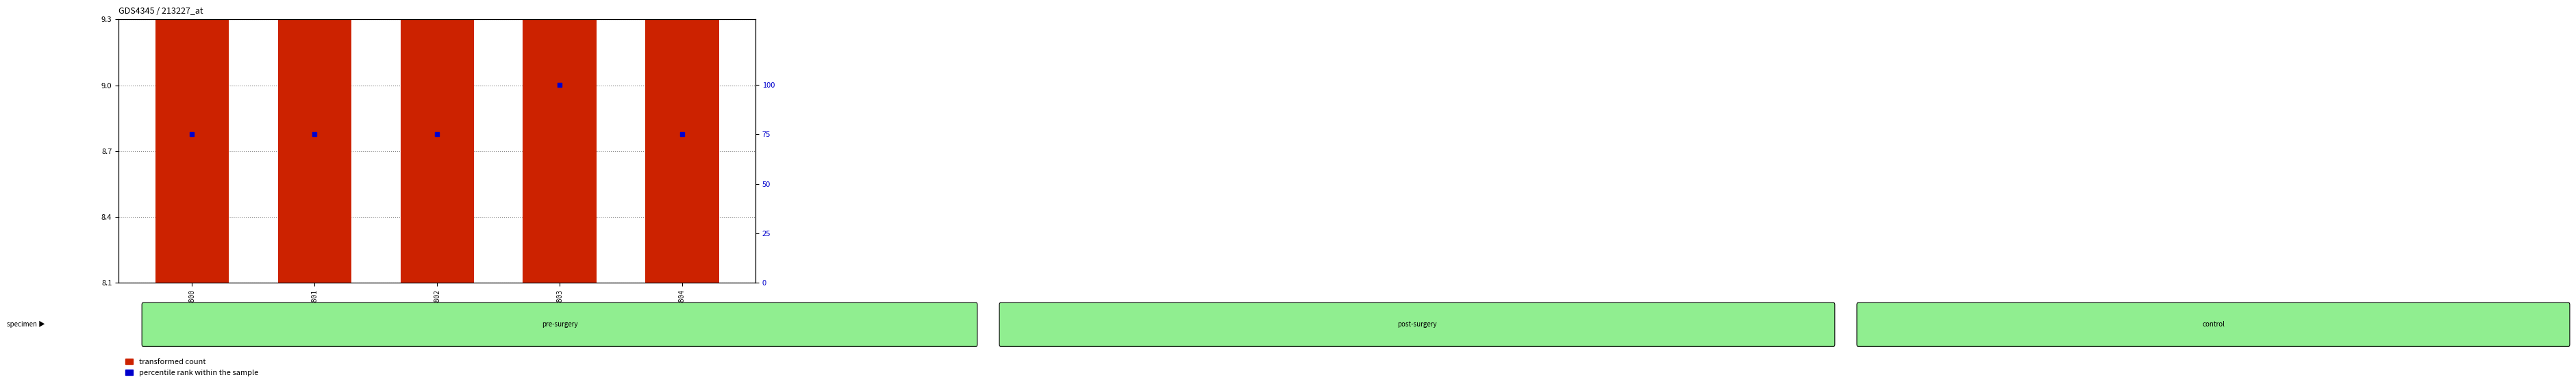

Which series has the widest spread of Y values?

percentile rank within the sample